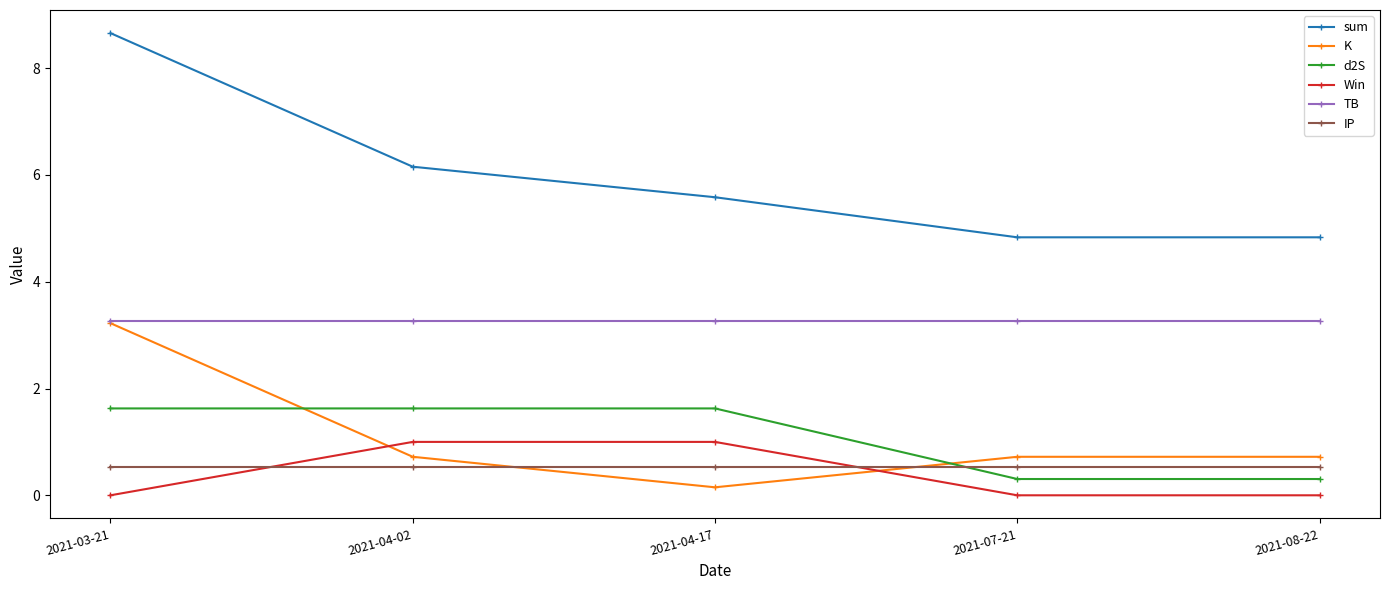

Reading left to right, transcribe all the data shown in this chart.

sum: 8.7	6.2	5.6	4.8	4.8
K: 3.2	0.7	0.1	0.7	0.7
d2S: 1.6	1.6	1.6	0.3	0.3
Win: 0.0	1.0	1.0	0.0	0.0
TB: 3.3	3.3	3.3	3.3	3.3
IP: 0.5	0.5	0.5	0.5	0.5